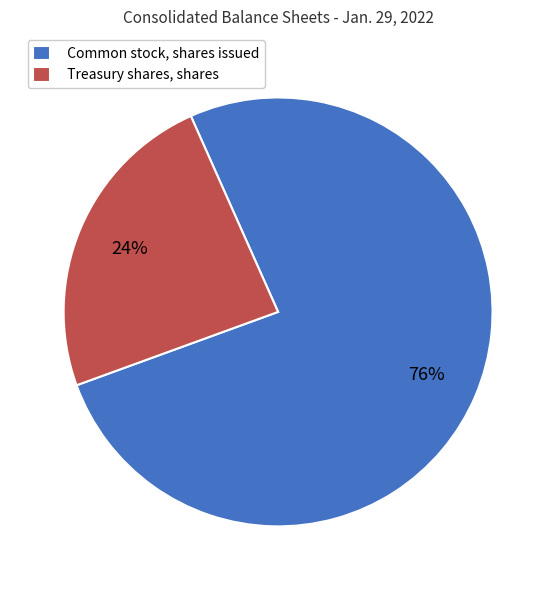

To the nearest percent, what portion does Common stock, shares issued represent?

76%